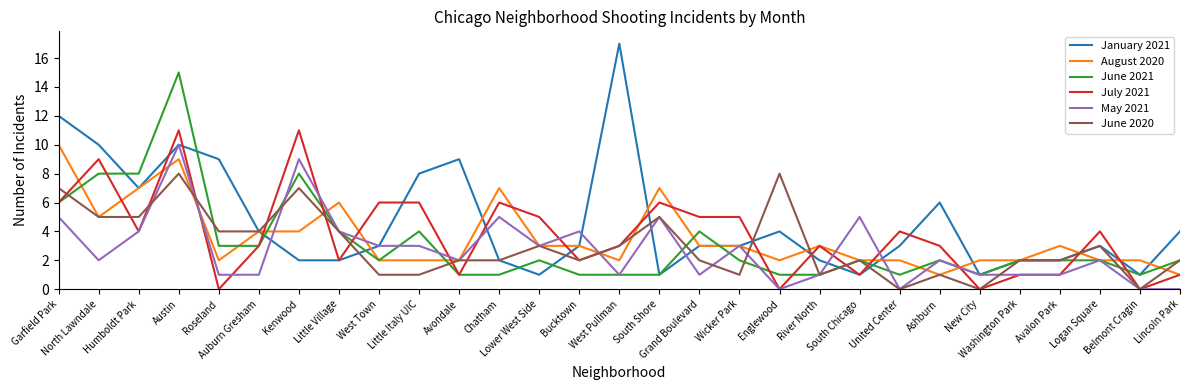

How many series are shown in this chart?

6